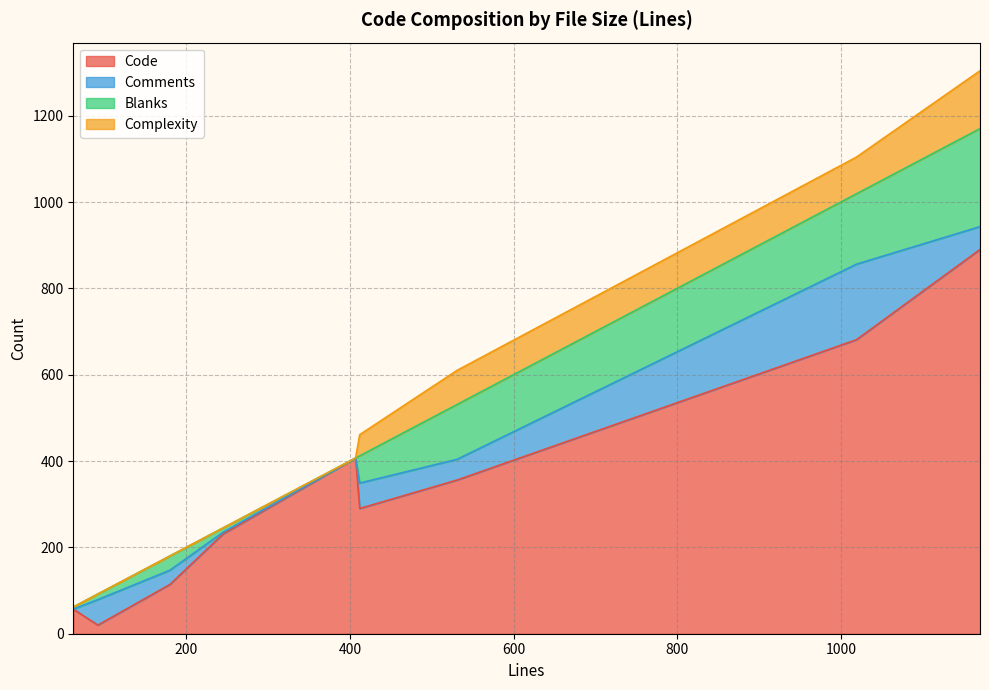

At which category does the chart reach its peak across all series?

1170